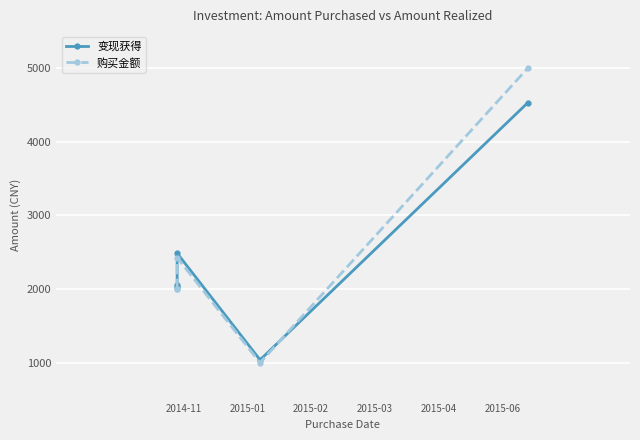

Reading left to right, list all the values displayed in this chart.

变现获得: 2030.7	2048.5	2485.7	1038.5	4530.4
购买金额: 2000.0	2000.0	2426.8	1000.0	5000.0